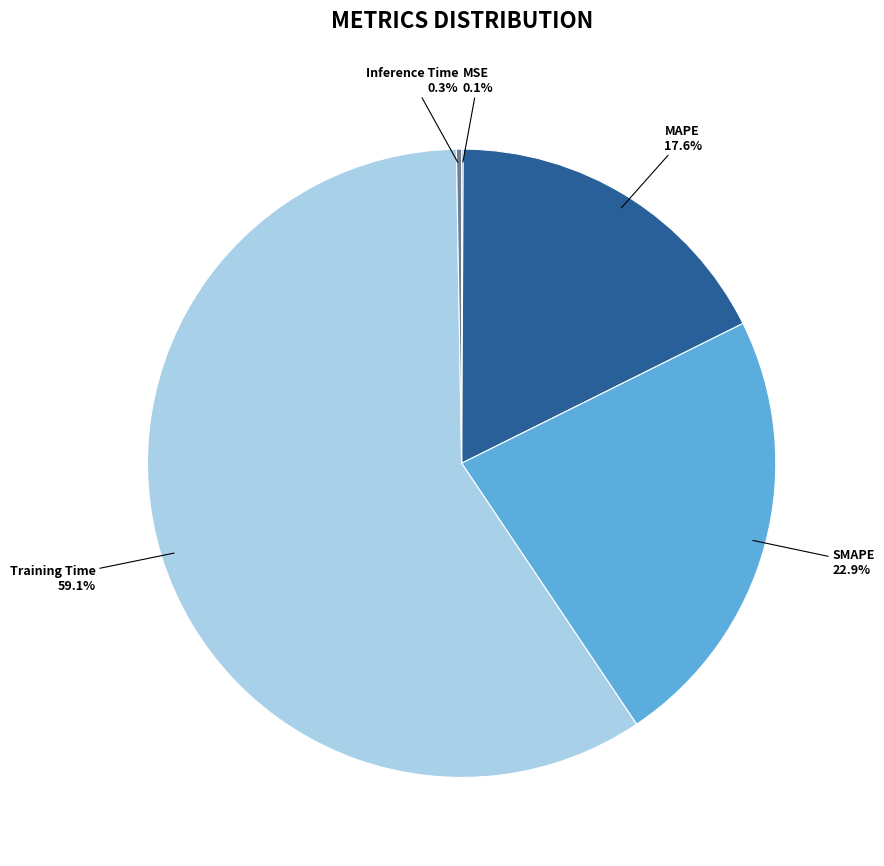

Does any single category account for the majority?

Yes